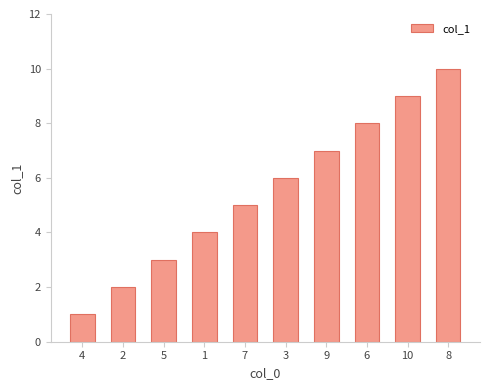

How many categories are shown in the chart?

10